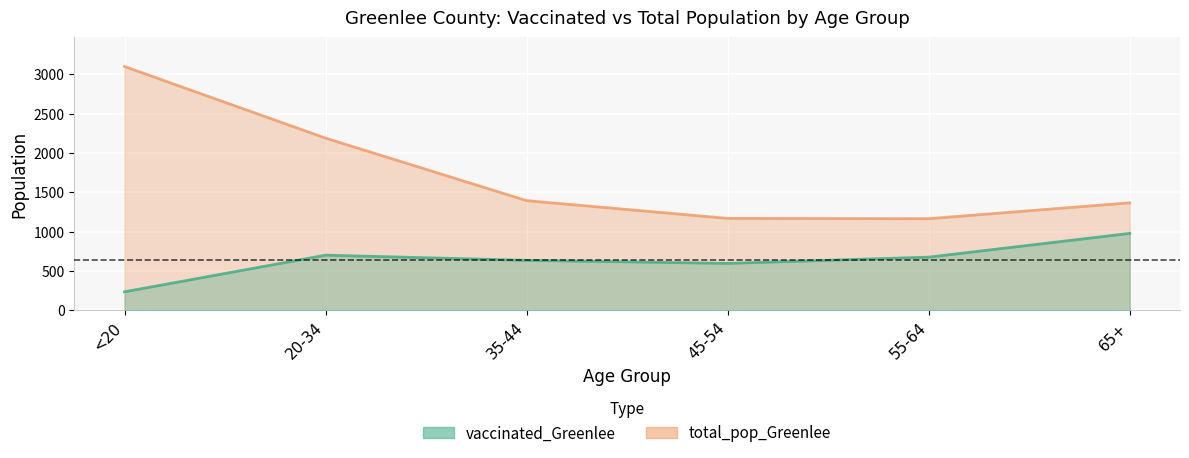

Reading left to right, extract all data points from this chart.

vaccinated_Greenlee: 233	699	633	594	674	976
total_pop_Greenlee: 3099	2188	1393	1167	1163	1365